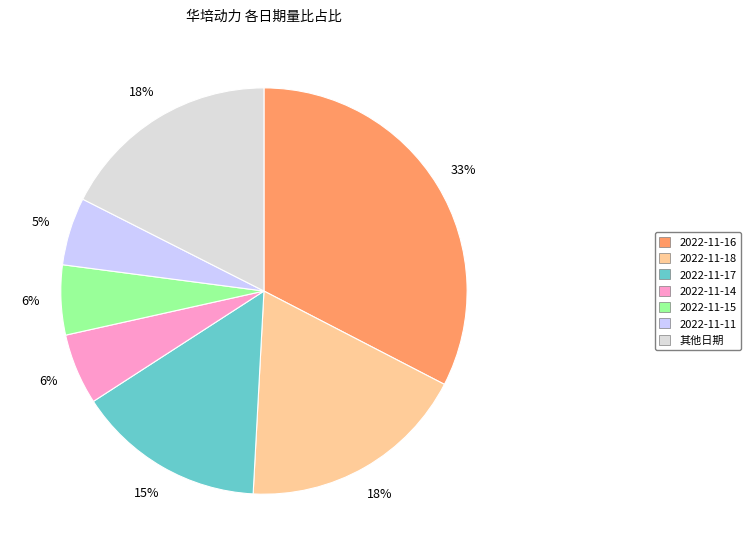

How many segments does this pie chart have?

7